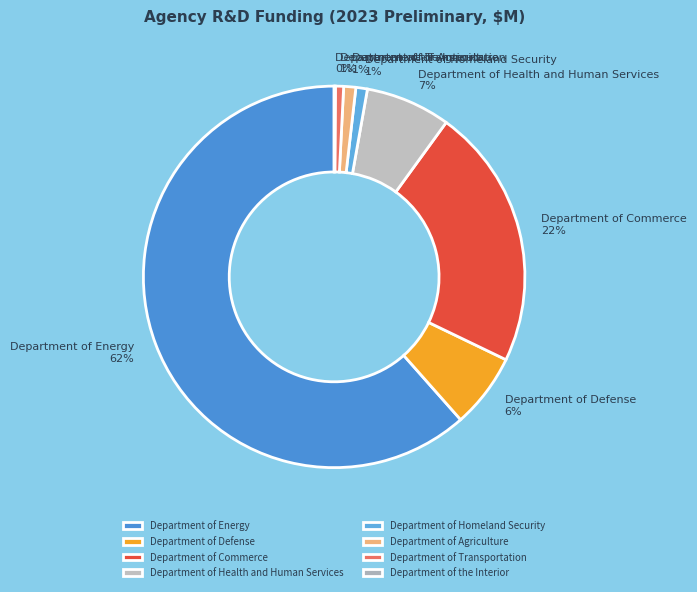

To the nearest percent, what is the combined percentage of Department of Defense and Department of Energy?

68%